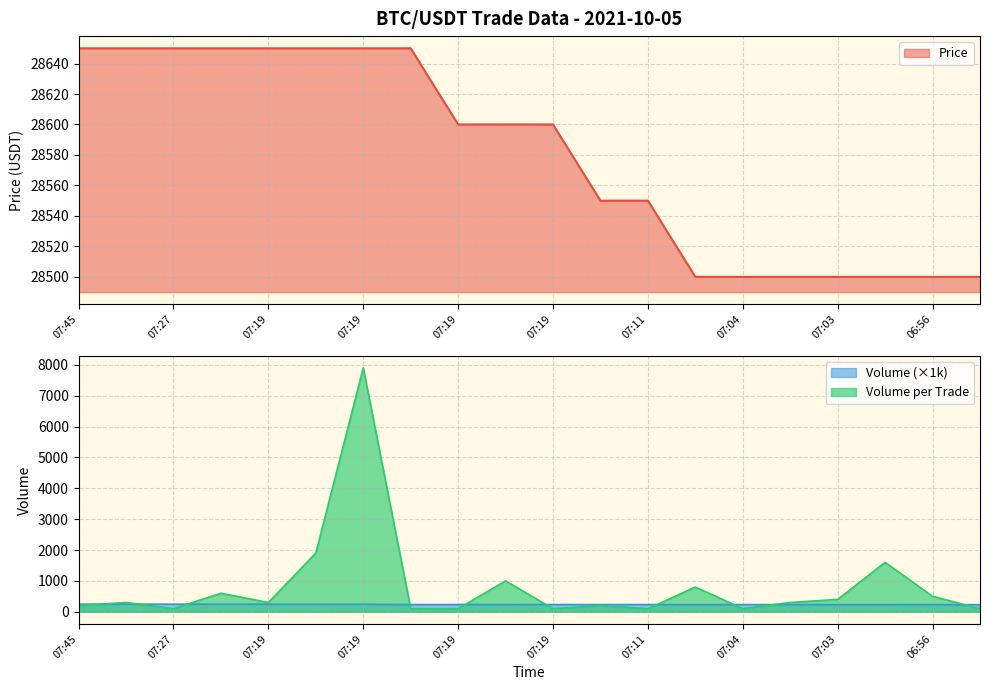

How many lines are shown in the chart?

3